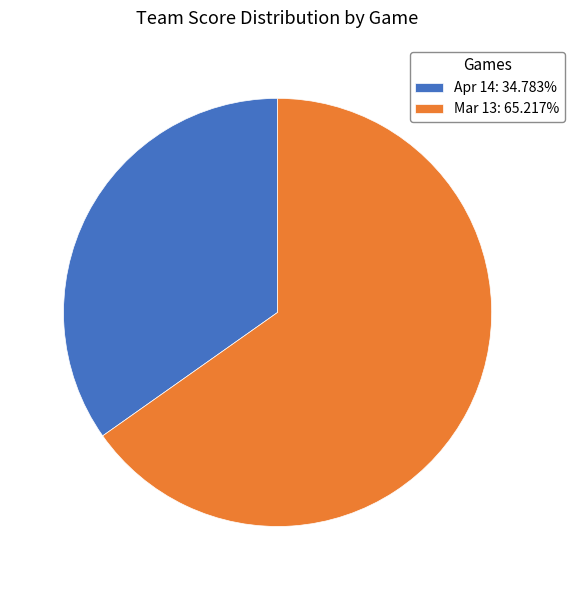

Approximately how many times larger is the value at Apr 14: 34.783% compared to Mar 13: 65.217%?

0.5